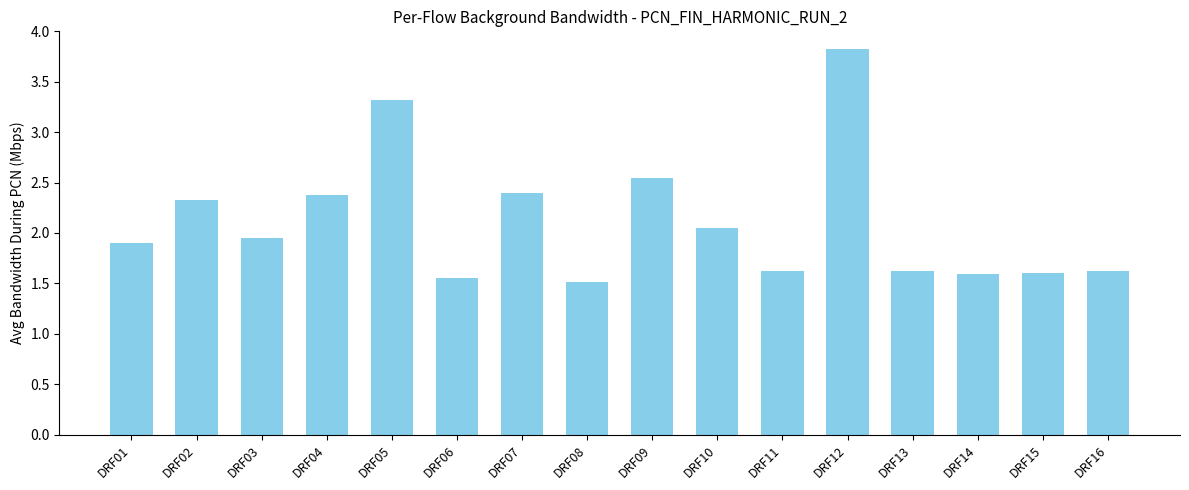

What value does the data have at DRF04?

2.4